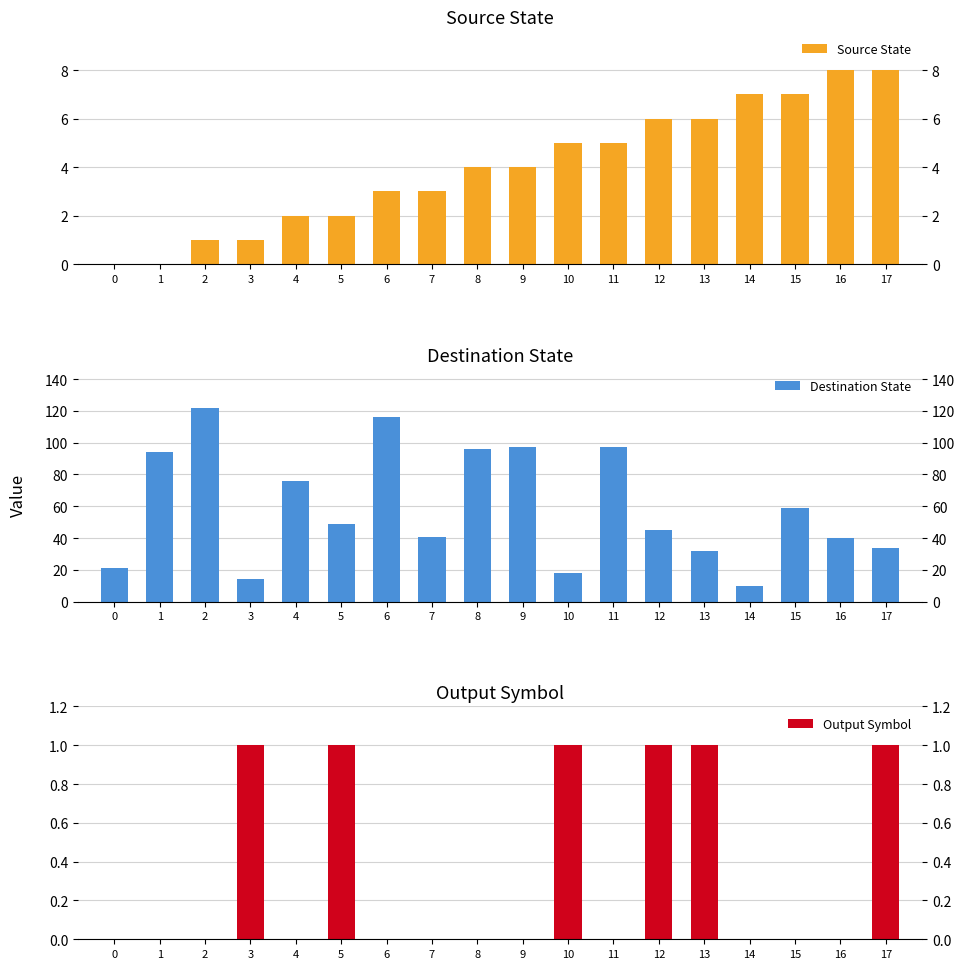

The value of Output Symbol at 7 is 0. True or false?

True